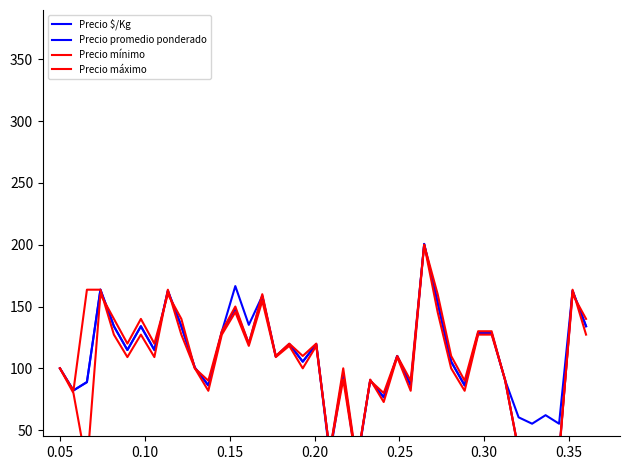

Reading left to right, transcribe all the data shown in this chart.

Precio $/Kg: 100.0	82.1	89.0	163.8	134.1	114.8	134.1	114.8	162.8	134.1	100.7	86.2	129.7	166.6	135.2	158.6	109.7	119.7	105.5	119.7	29.3	95.9	20.7	90.3	76.6	110.0	86.2	200.7	153.1	105.5	86.2	128.6	128.6	90.3	60.3	55.2	62.1	55.2	162.8	134.1
Precio promedio ponderado: 100.0	82.1	88.7	163.5	134.0	114.8	134.0	114.8	162.7	134.0	100.5	86.1	129.4	148.0	120.1	158.4	109.5	119.6	105.3	119.6	32.5	95.7	23.0	90.4	76.6	110.0	86.1	200.7	153.1	105.3	86.1	128.7	128.7	90.4	33.5	30.6	34.4	30.6	162.7	134.0
Precio mínimo: 100.0	80.0	20.0	160.0	140.0	120.0	140.0	120.0	160.0	140.0	100.0	90.0	130.0	150.0	120.0	160.0	110.0	120.0	110.0	120.0	32.0	100.0	24.0	90.0	80.0	110.0	90.0	200.0	160.0	110.0	90.0	130.0	130.0	90.0	34.0	32.0	36.0	32.0	160.0	140.0
Precio máximo: 100.0	81.8	163.6	163.6	127.3	109.1	127.3	109.1	163.6	127.3	100.0	81.8	127.3	145.5	118.2	154.5	109.1	118.2	100.0	118.2	32.7	90.9	21.8	90.9	72.7	109.1	81.8	200.0	145.5	100.0	81.8	127.3	127.3	90.9	32.7	29.1	32.7	29.1	163.6	127.3